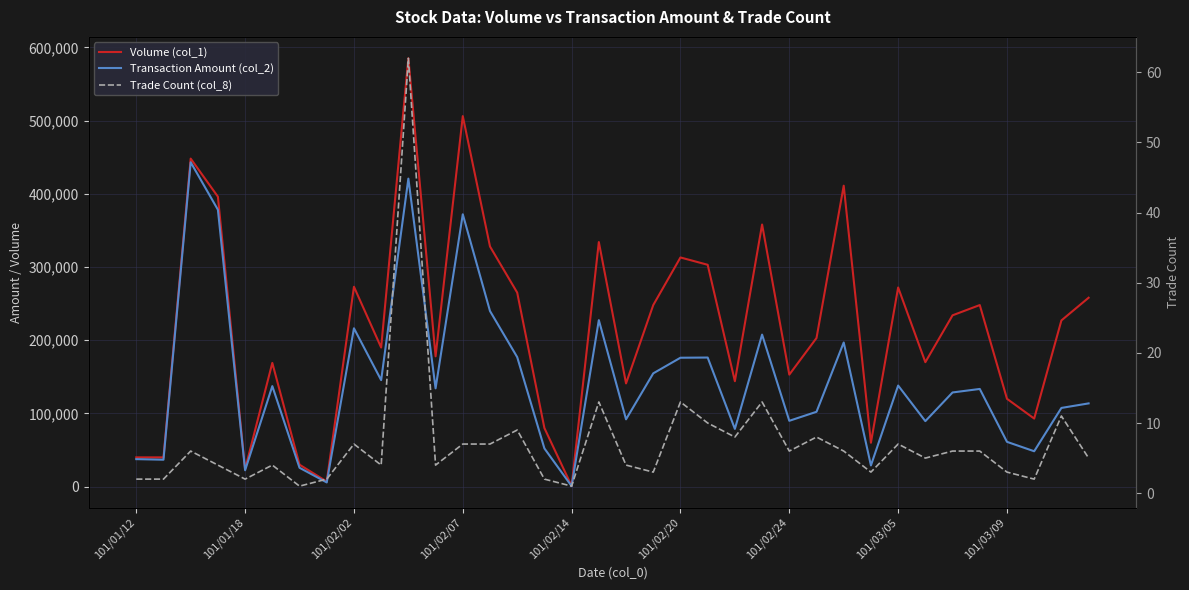

What is the minimum value shown in the chart?

1